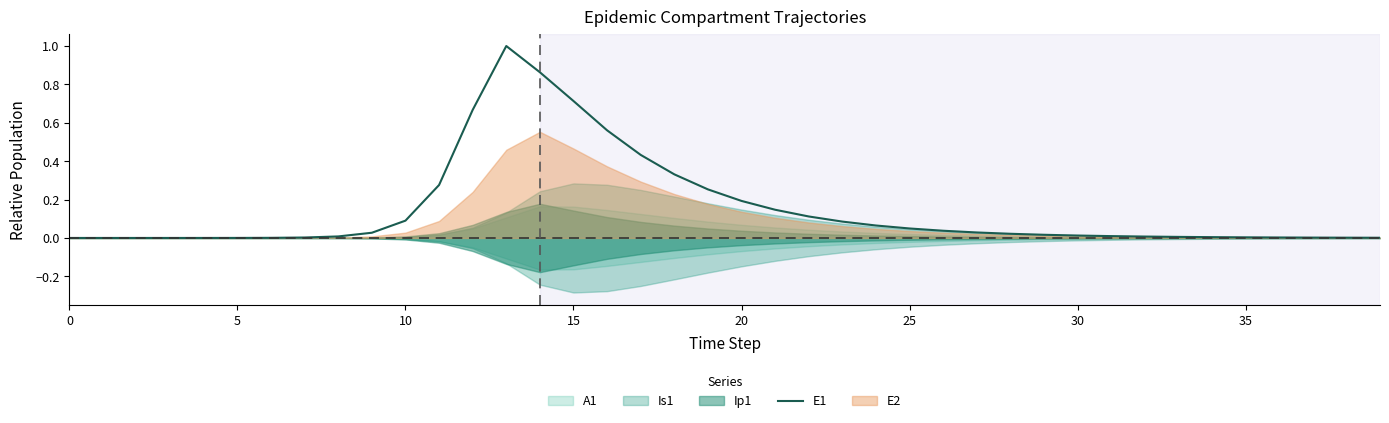

Reading left to right, list all the values displayed in this chart.

0.0	0.0	0.0	0.0	0.0	0.0	0.0	0.0	0.0	0.0	0.1	0.3	0.7	1.0	0.9	0.7	0.6	0.4	0.3	0.3	0.2	0.1	0.1	0.1	0.1	0.0	0.0	0.0	0.0	0.0	0.0	0.0	0.0	0.0	0.0	0.0	0.0	0.0	0.0	0.0